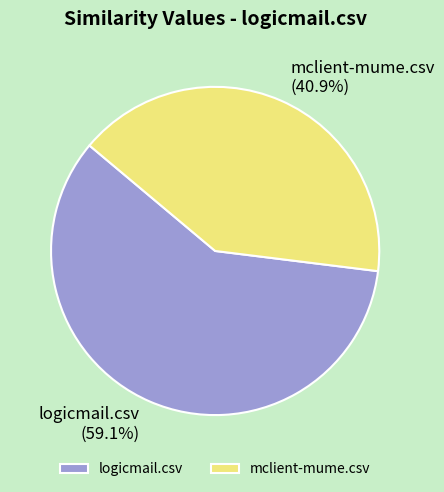

True or false: mclient-mume.csv accounts for 41% of the total.

True